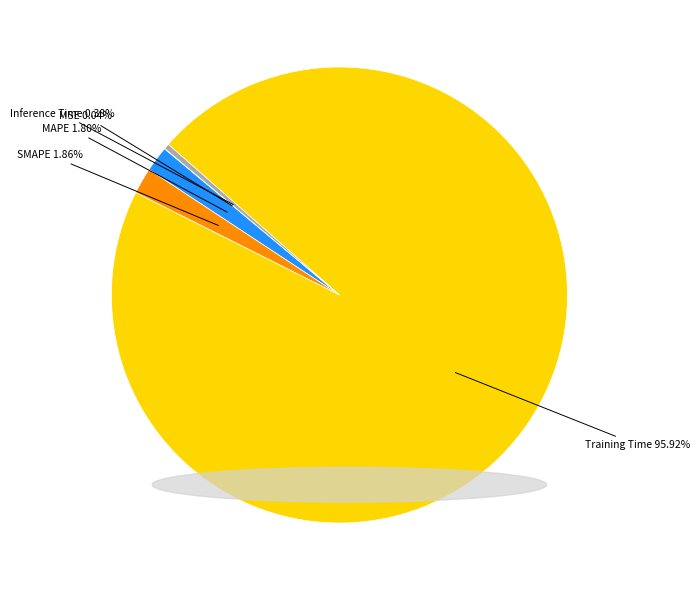

Between MAPE 1.80% and Training Time 95.92%, which is larger?

Training Time 95.92%